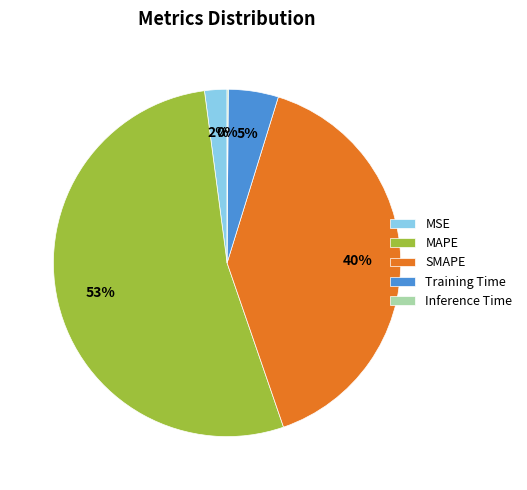

Is there a majority slice in this chart?

Yes